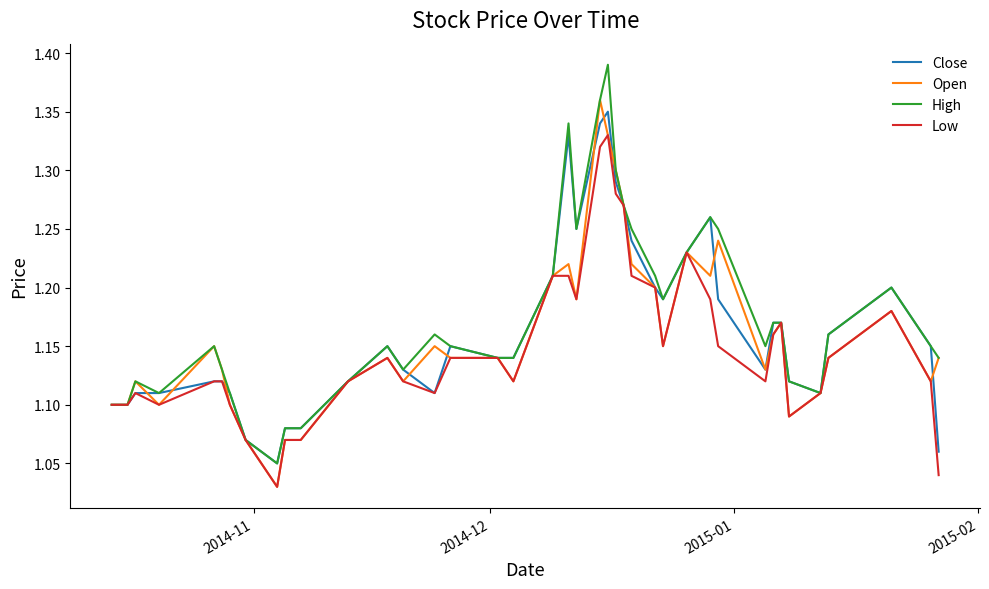

List the series in order of their overall mean, highest first.

High, Close, Open, Low